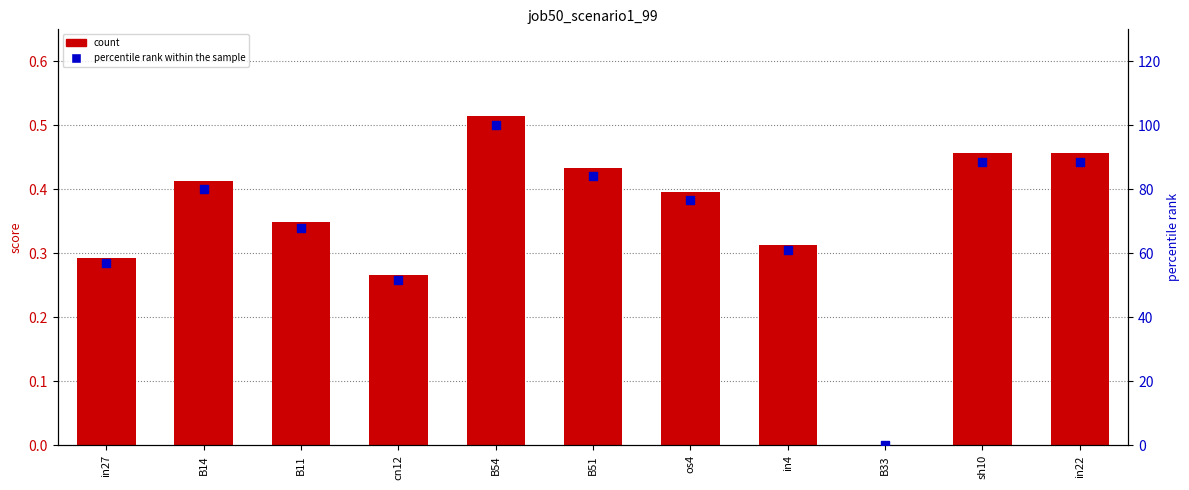

What is the total value across all series at in4?

61.2